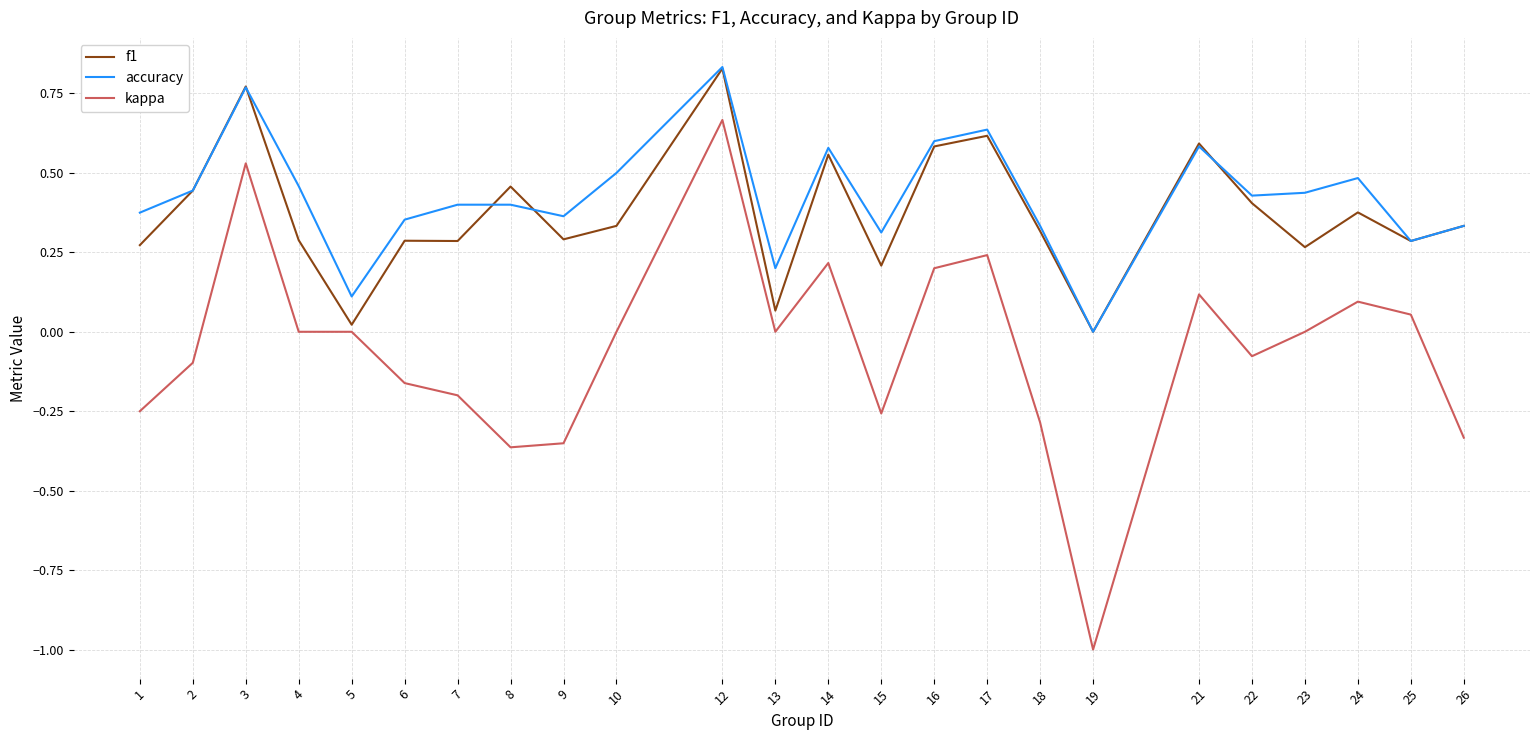

How many series are shown in this chart?

3